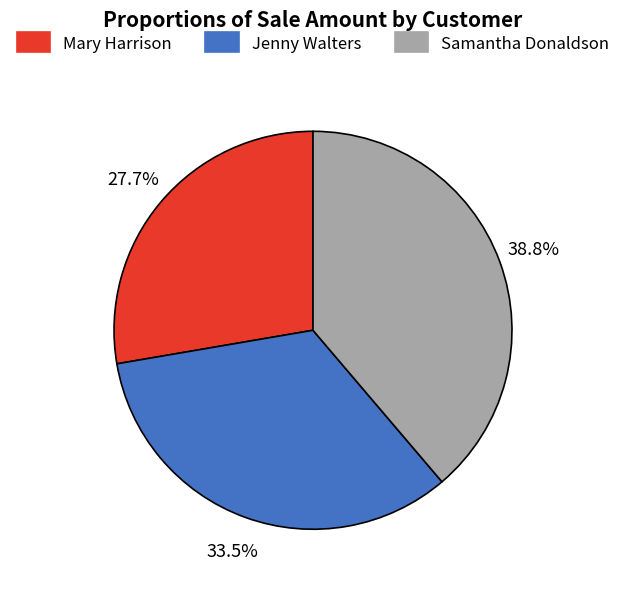

Which slice is the largest?

Samantha Donaldson